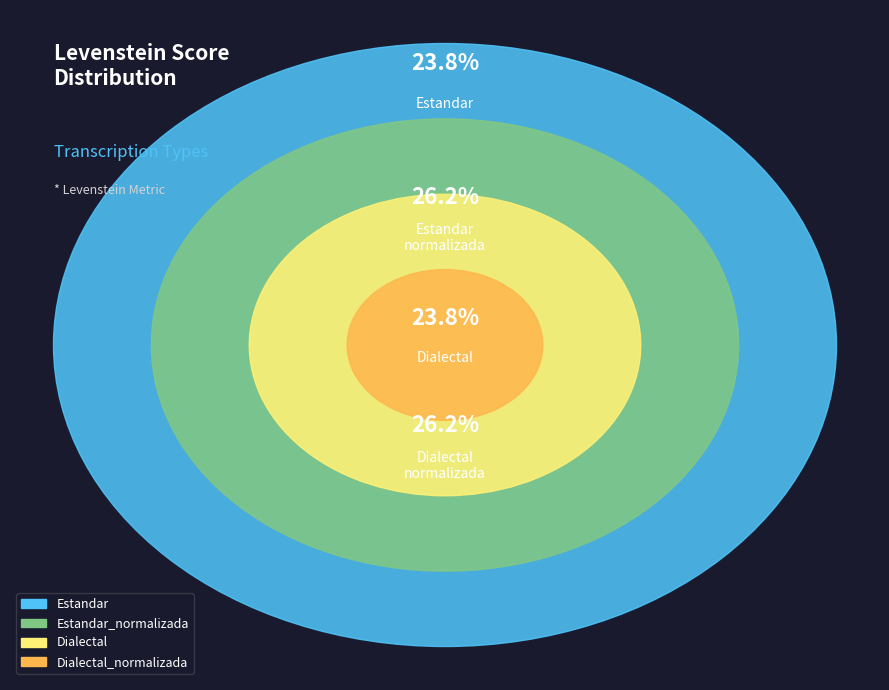

What is the smallest slice in the pie chart?

Estandar